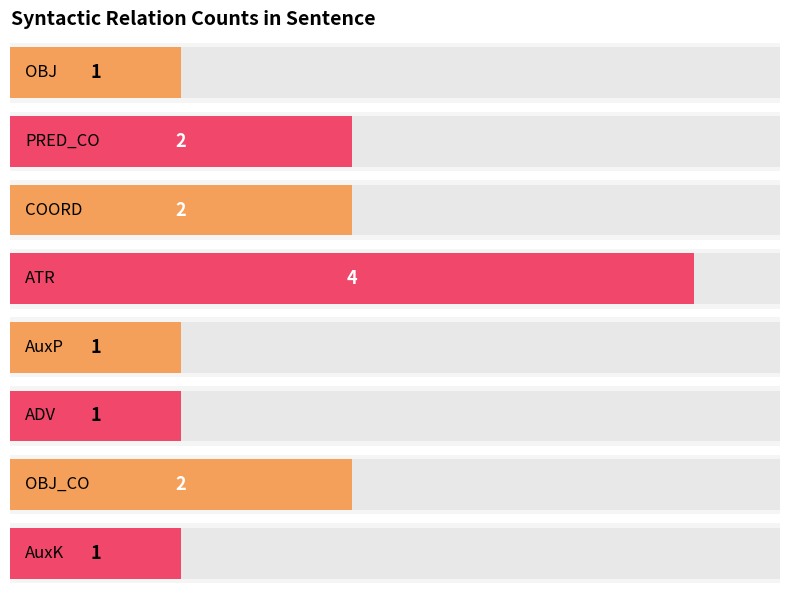

The value at 11 is 2. True or false?

False